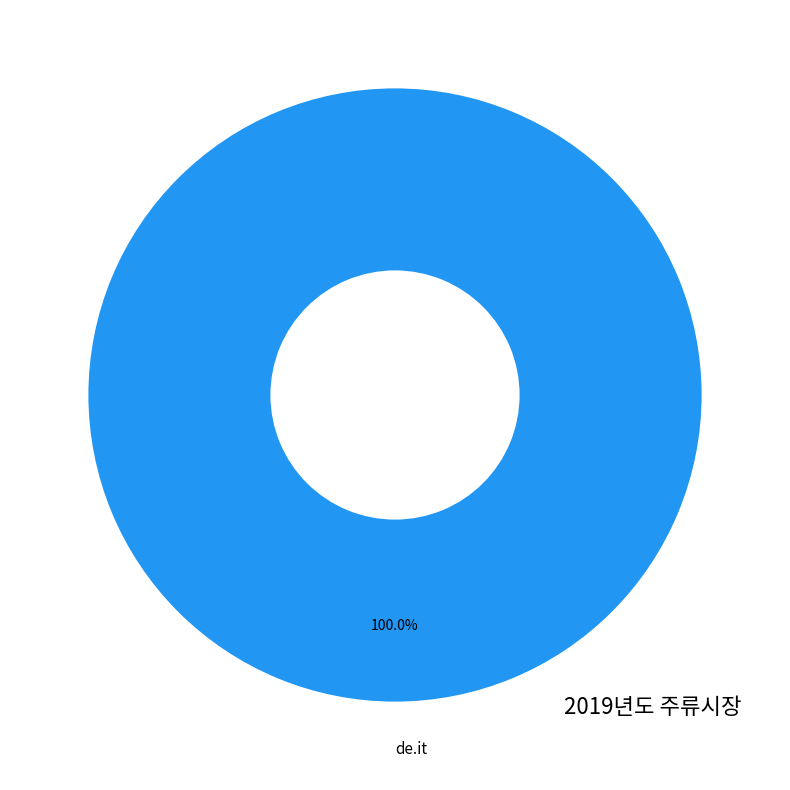

Rank the categories by value from lowest to highest.

de.it